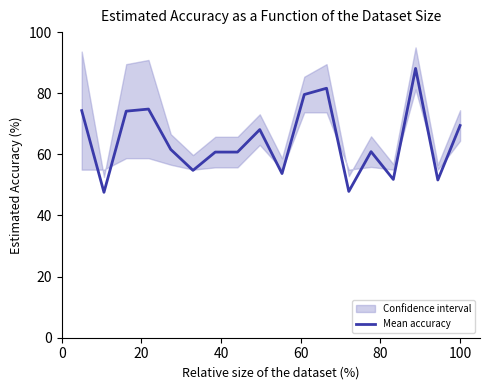

What is the highest value of the Mean accuracy series?

88.1